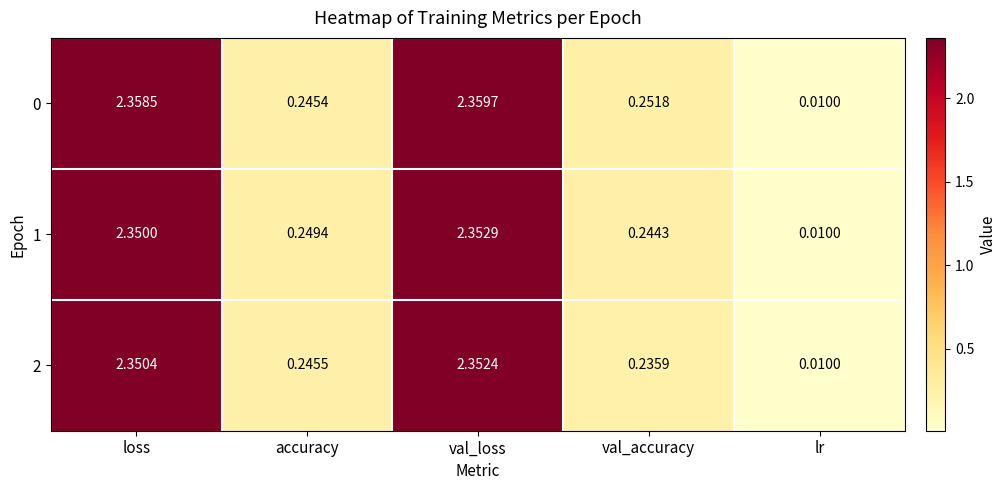

Is the value of 2 at val_accuracy greater than the value of 0 at lr?

Yes